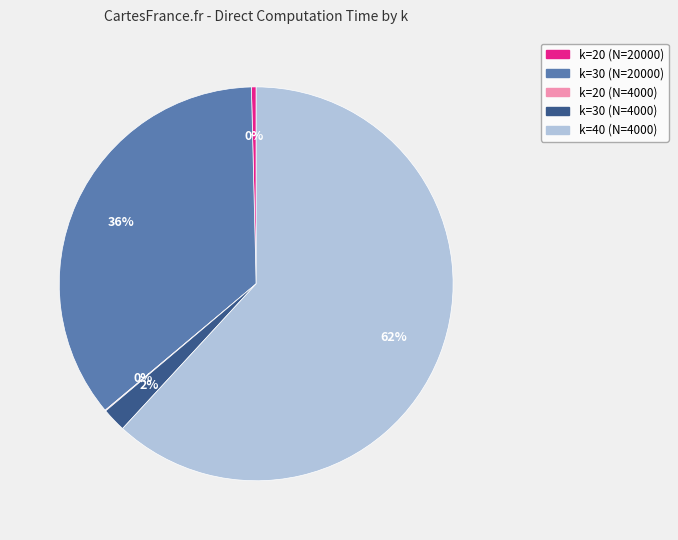

To the nearest percent, what is the difference between the k=30 (N=20000) and k=30 (N=4000) slice percentages?

34%